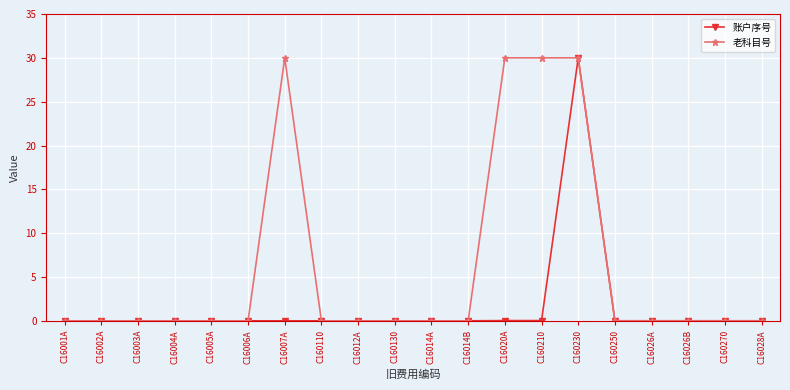

What are all the series names shown in the legend?

账户序号, 老科目号